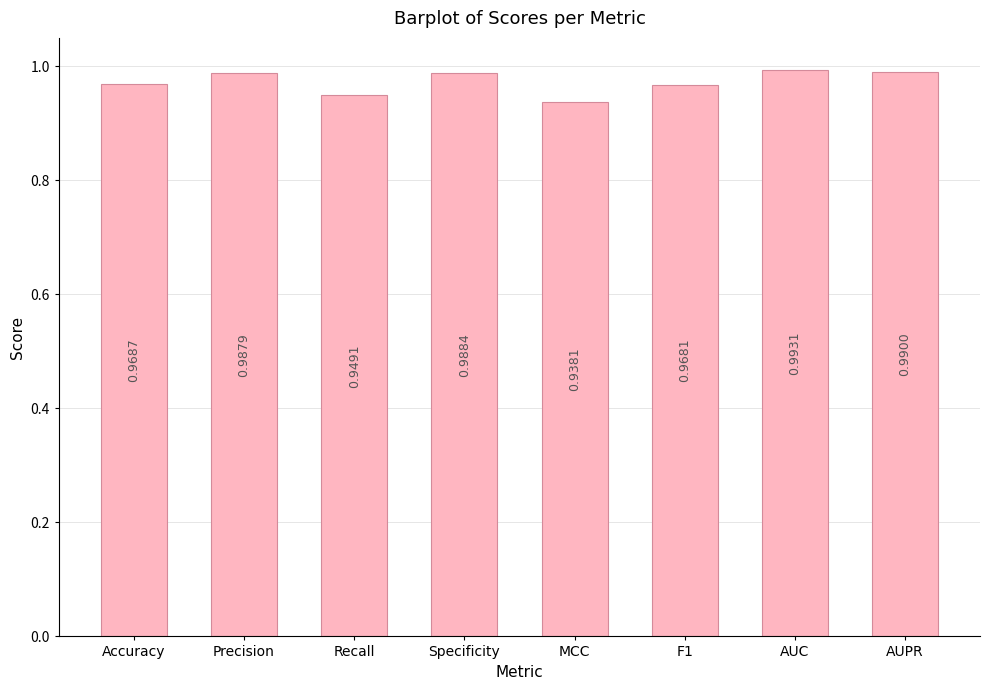

Which label corresponds to the smallest value in the chart?

MCC